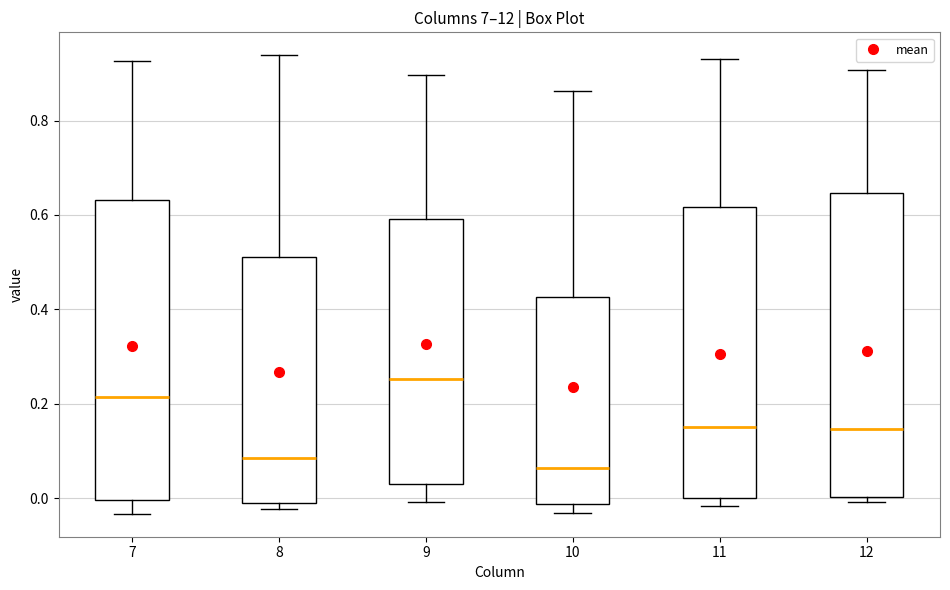

Reading left to right, transcribe this box plot: for each box, give where its median line is, the range the box spans, and where its two whiskers end, as read against the y-axis. The values are not printed on the chart, so give them approximately, as read against the axis.

7: median 0.22, box 0.00 to 0.64, whiskers -0.04 to 0.92
8: median 0.08, box -0.02 to 0.52, whiskers -0.02 (just below the box's lower edge) to 0.94
9: median 0.26, box 0.02 to 0.60, whiskers 0.00 to 0.90
10: median 0.06, box -0.02 to 0.42, whiskers -0.04 to 0.86
11: median 0.16, box 0.00 to 0.62, whiskers -0.02 to 0.92
12: median 0.14, box 0.00 to 0.64, whiskers 0.00 (just below the box's lower edge) to 0.90